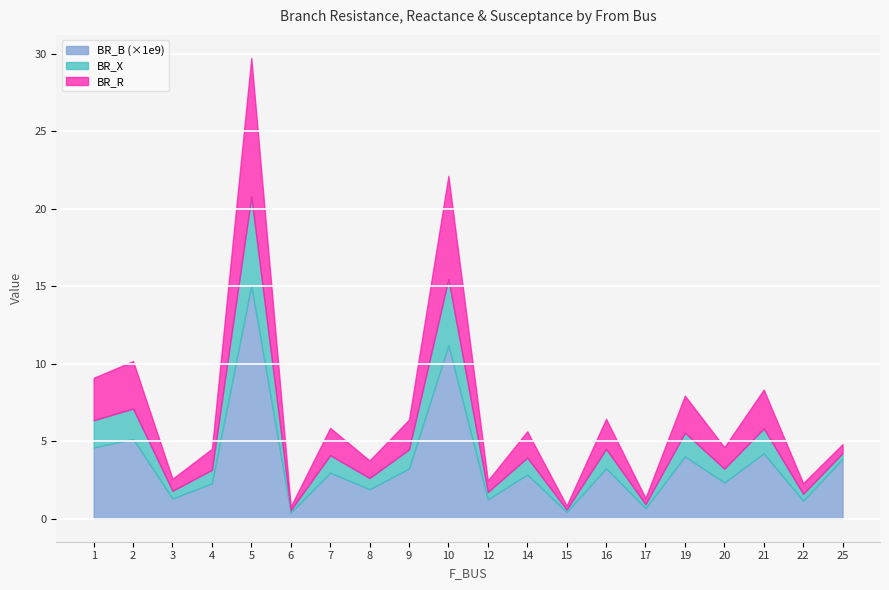

At which label does BR_X reach its minimum?

6